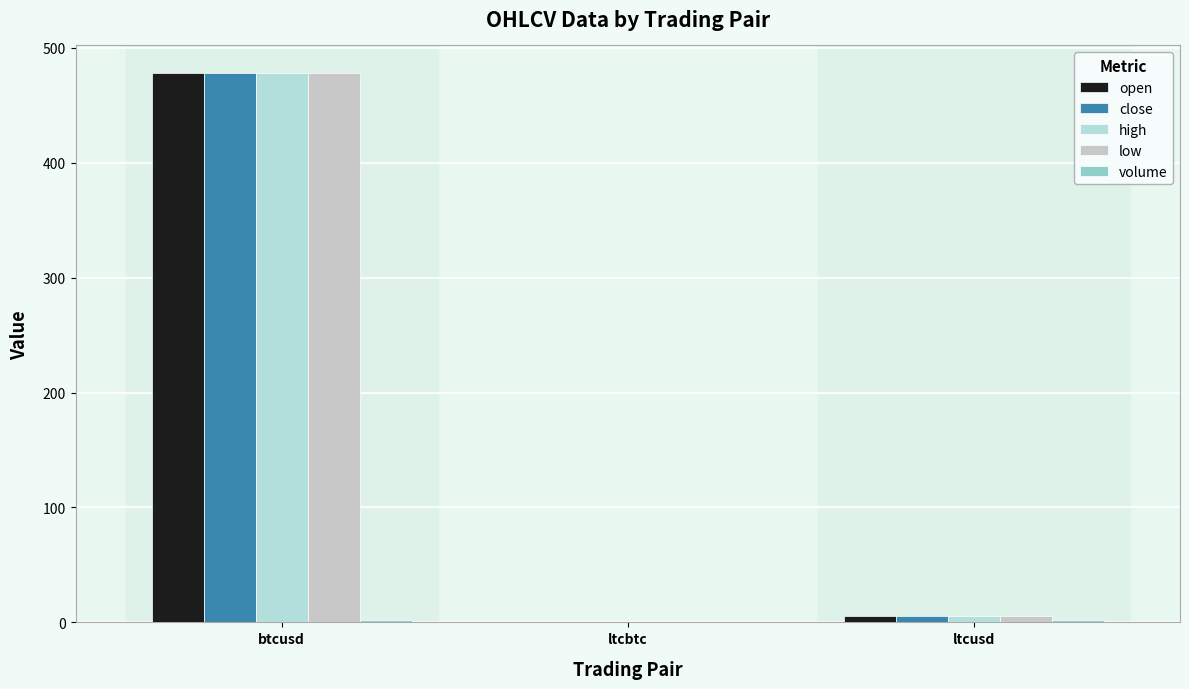

True or false: open has a value of 8.6 at ltcusd.

False